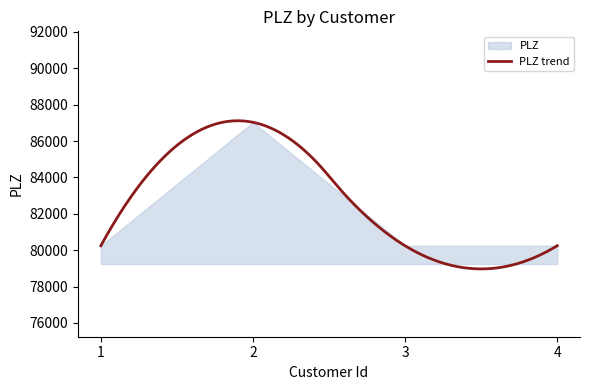

What is the value of the 1st point from the left?

80245